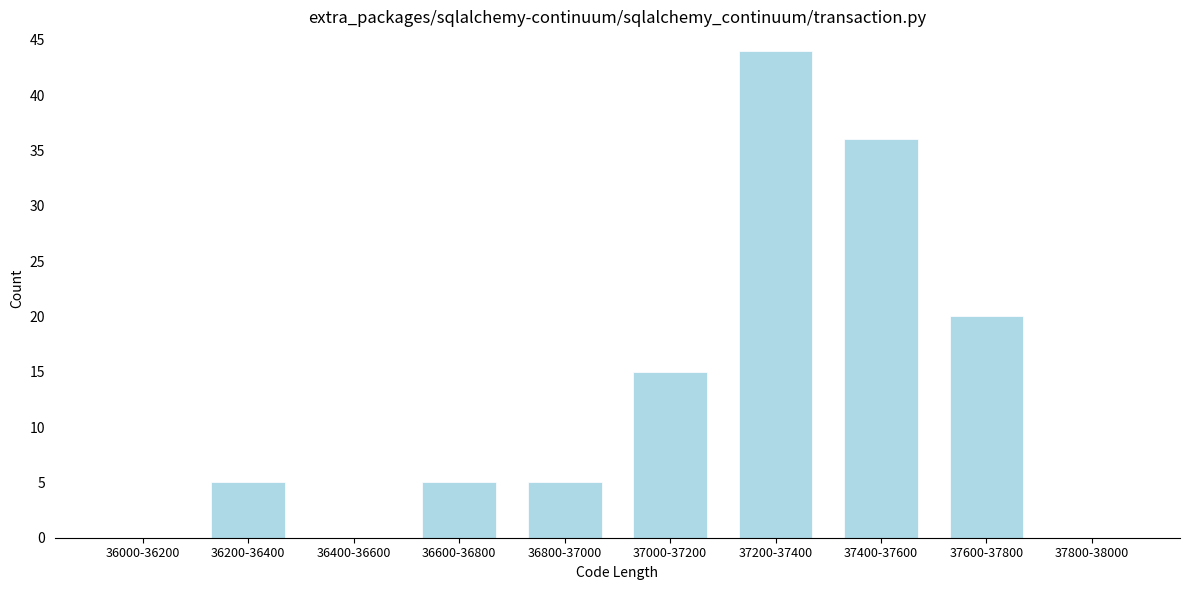

Reading left to right, extract all data points from this chart.

36000-36200=0	36200-36400=5	36400-36600=0	36600-36800=5	36800-37000=5	37000-37200=15	37200-37400=44	37400-37600=36	37600-37800=20	37800-38000=0